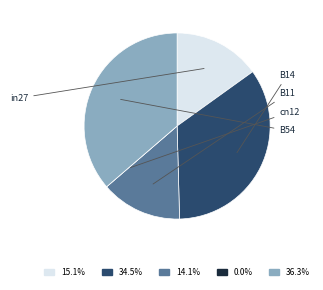

What percentage do in27 and B54 together represent?

51.4%